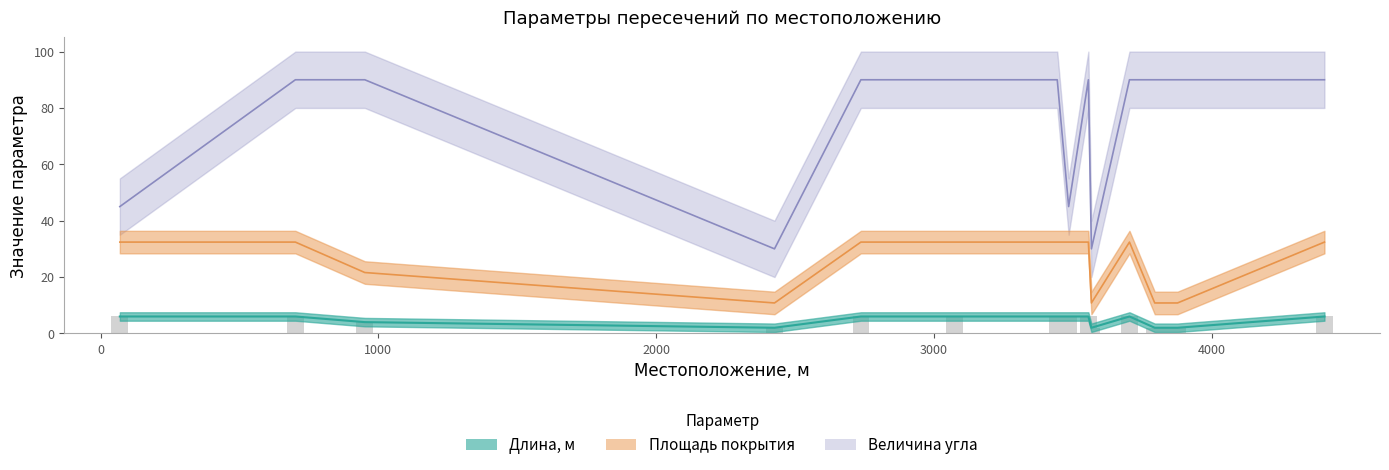

How many categories are shown in the chart?

15